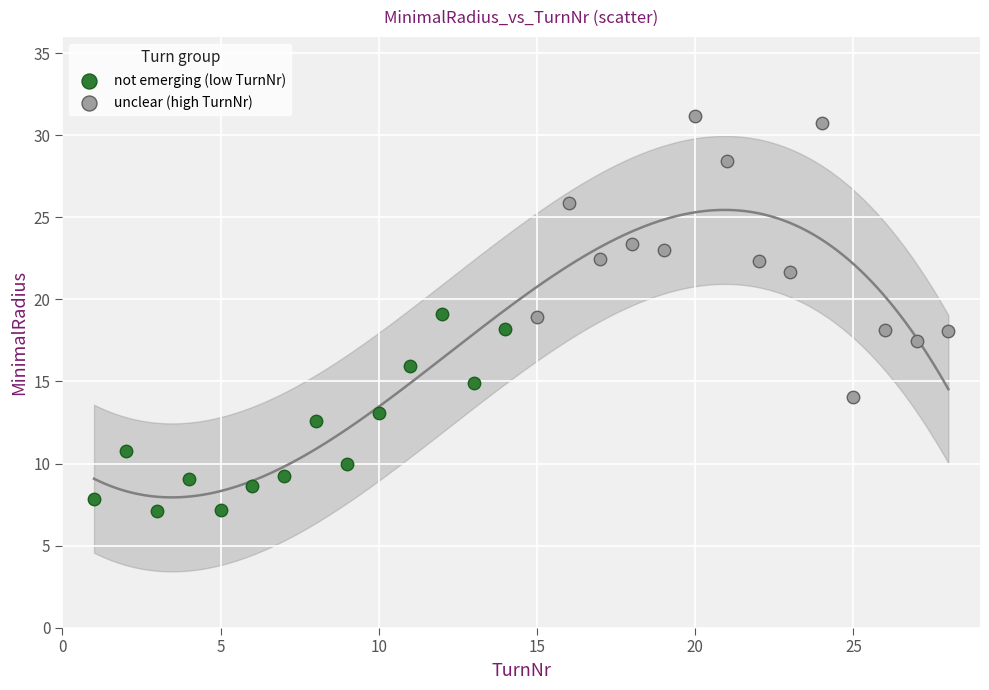

Which series contains the highest Y value?

unclear (high TurnNr)